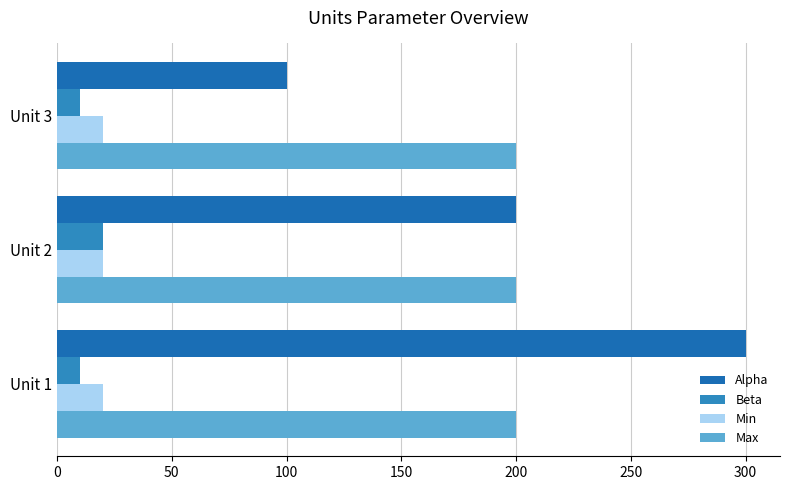

Count the number of data series in this chart.

4